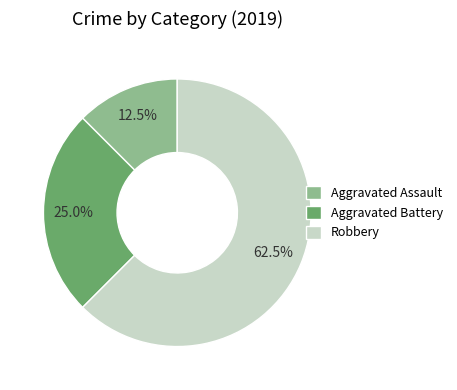

Which category has the biggest portion of the pie?

Robbery